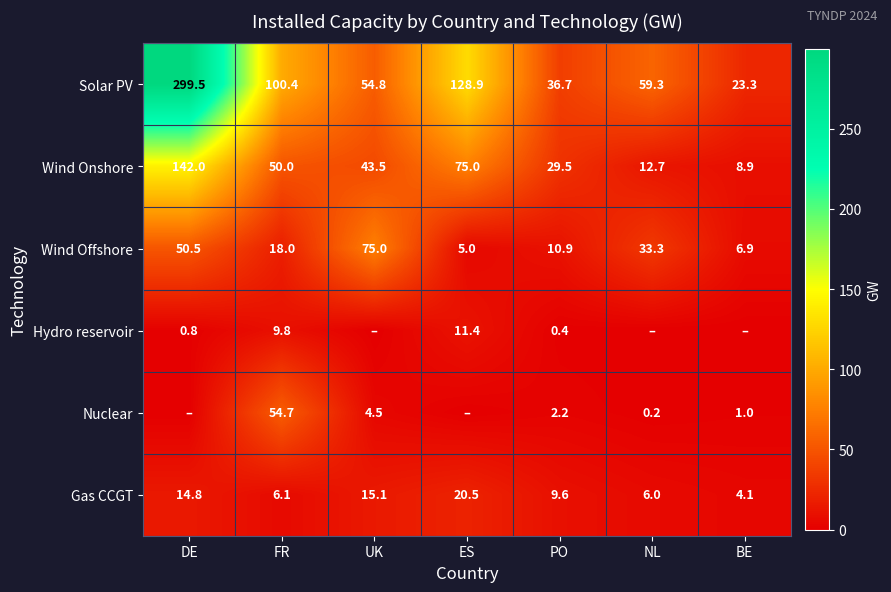

What is the difference between the maximum and minimum values in the Wind Onshore series?

133.1